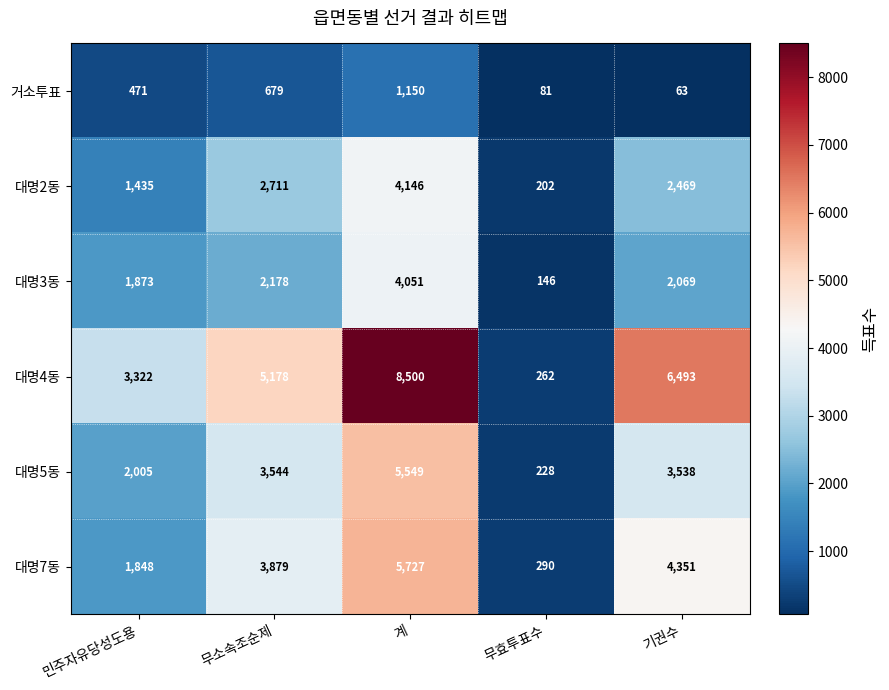

At which label is 대명3동 closest to 2098?

기권수